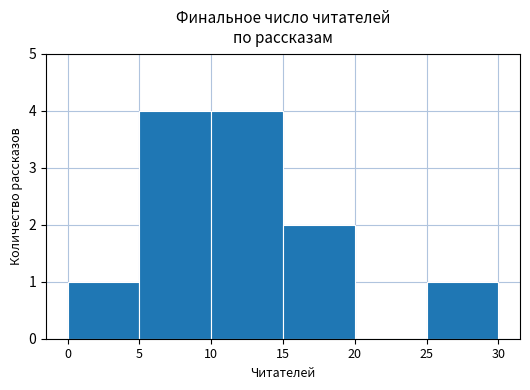

At which label is the value closest to 2?

15